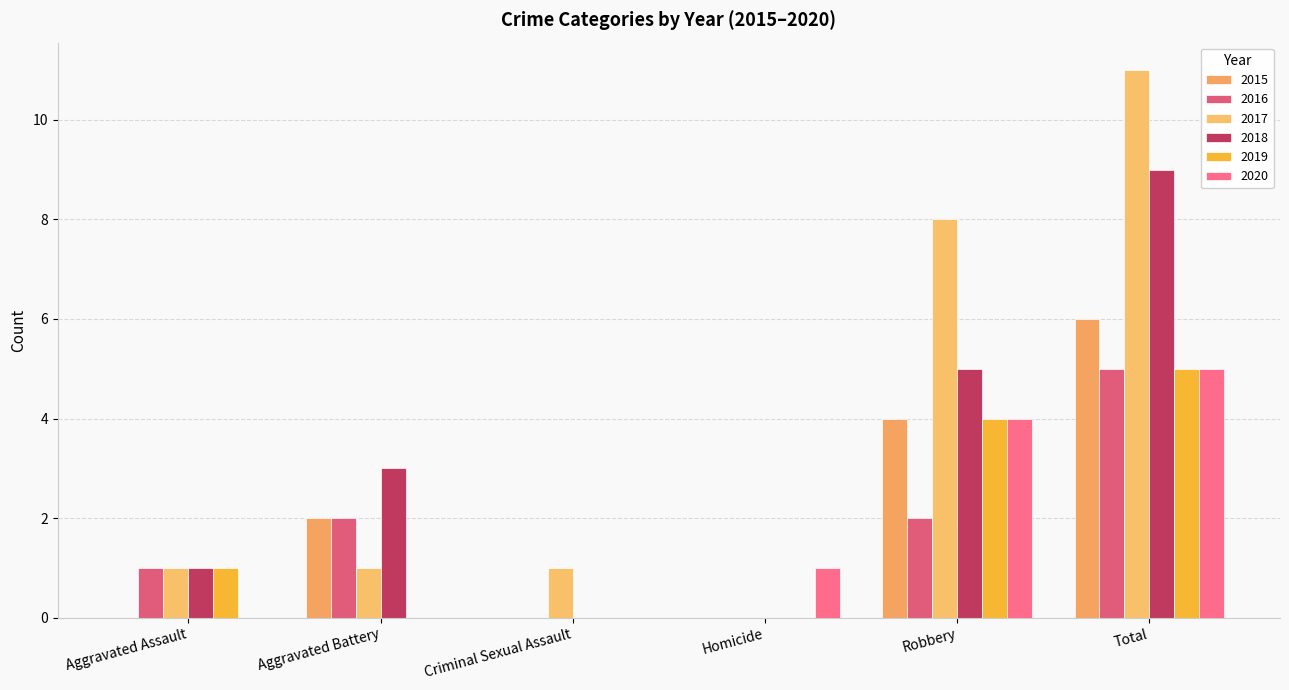

What is the average value of the 2016 series?

2